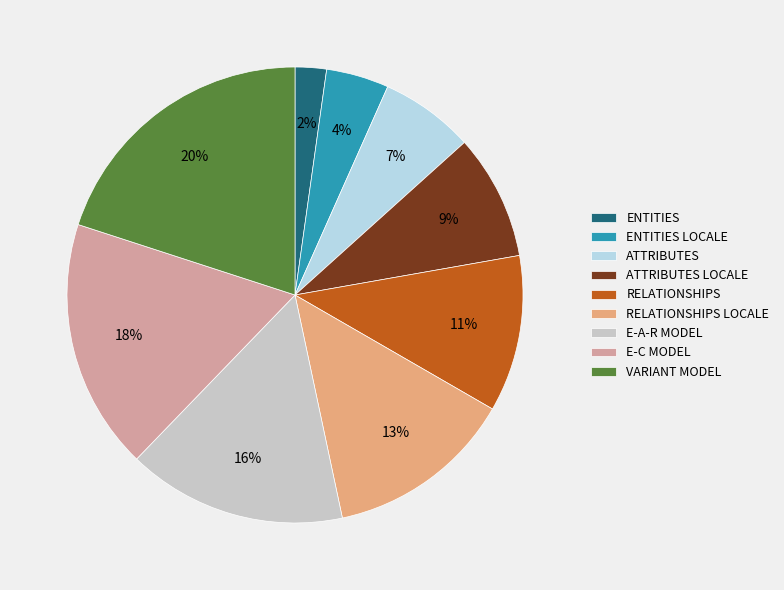

Is there any slice that represents more than half of the pie?

No